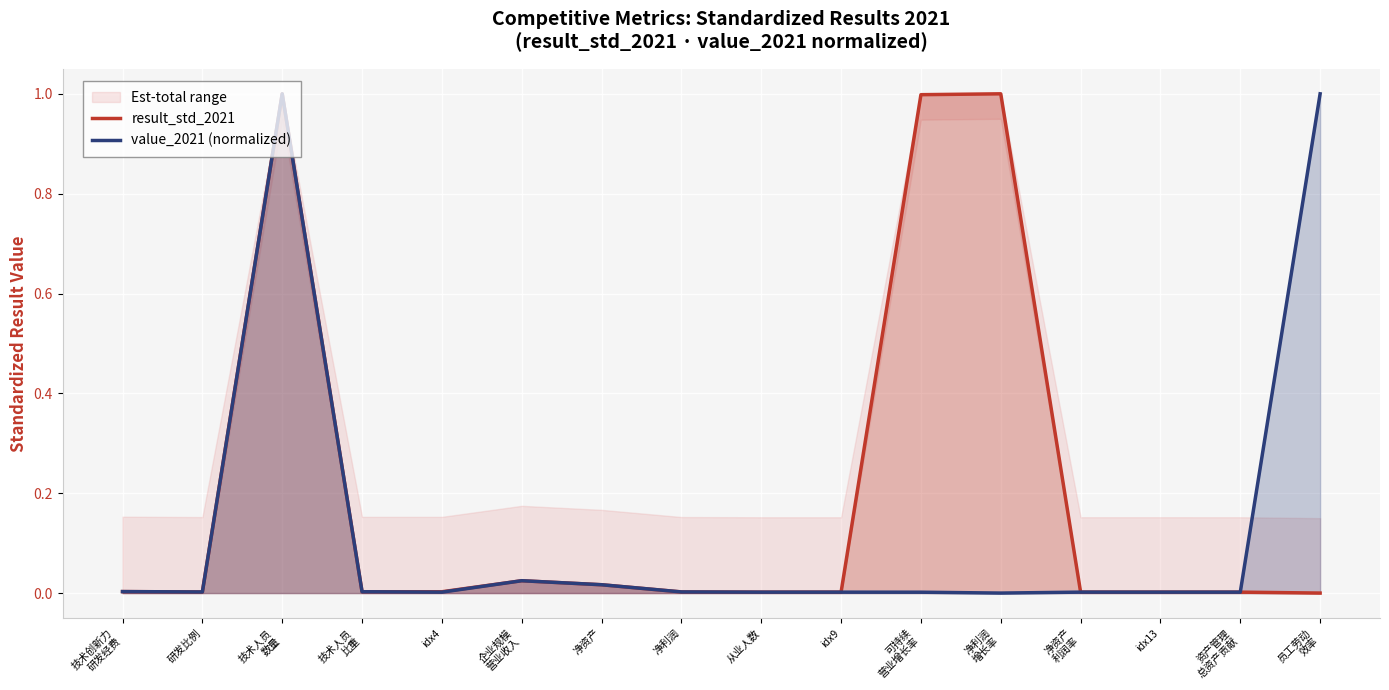

Where do value_2021 (normalized) and result_std_2021 first cross each other?

技术创新力
研发经费 and 研发比例